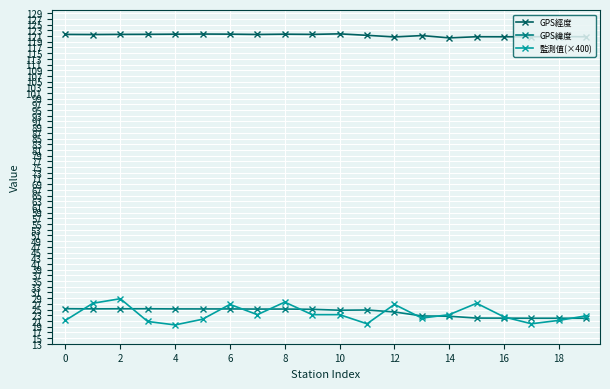

What is the maximum value for GPS緯度?

25.3